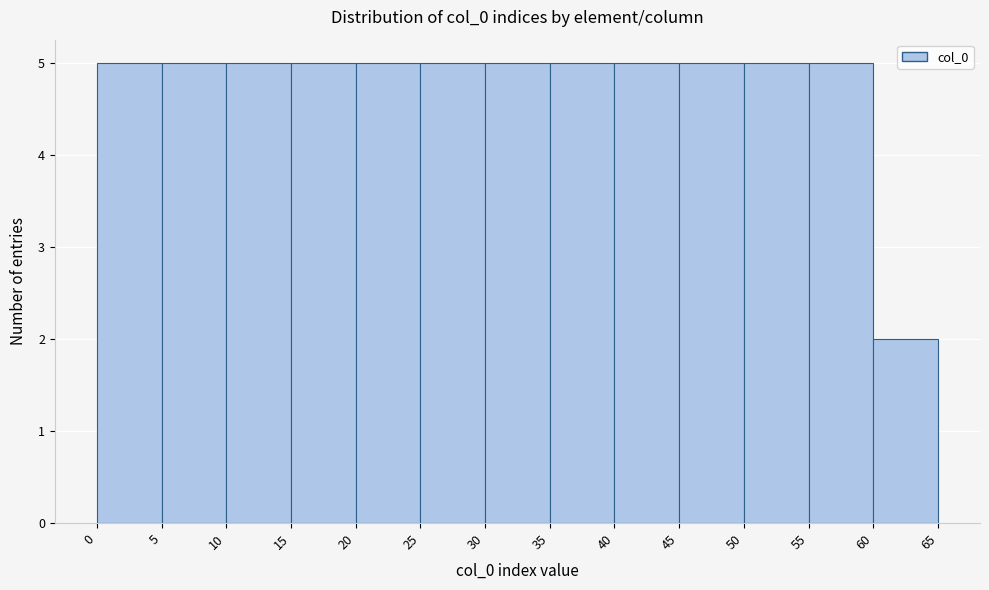

Reading left to right, transcribe this chart: for each bar, give the range it covers on the x-axis and its height. The values are not printed on the chart, so give them approximately, as read against the axis.

0 to 5: 5
5 to 10: 5
10 to 15: 5
15 to 20: 5
20 to 25: 5
25 to 30: 5
30 to 35: 5
35 to 40: 5
40 to 45: 5
45 to 50: 5
50 to 55: 5
55 to 60: 5
60 to 65: 2